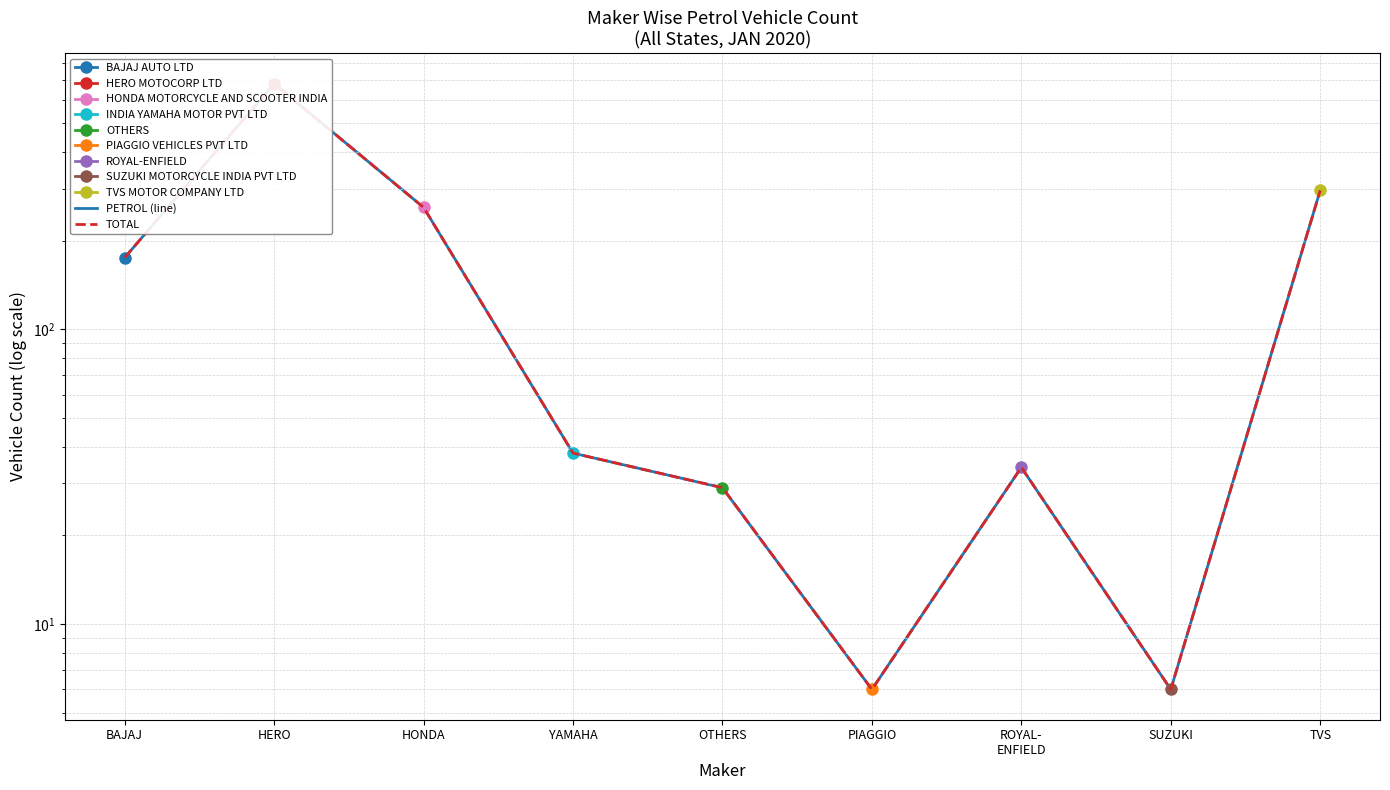

Is the value of PETROL (line) at HONDA greater than the value of TOTAL at TVS?

No